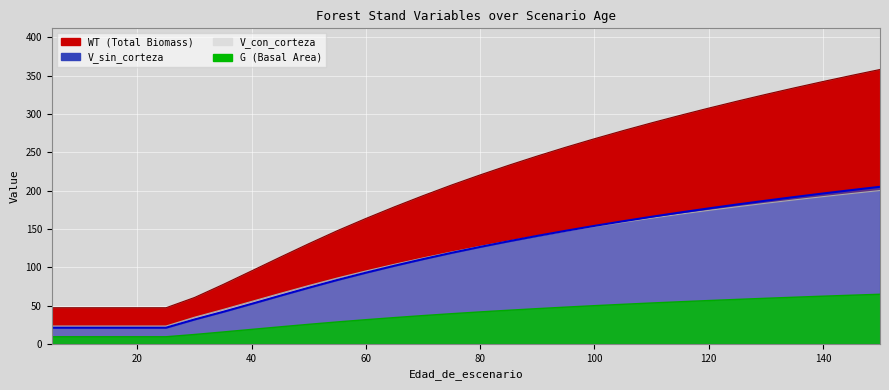

Which category has the highest value in the V_con_corteza series?

150